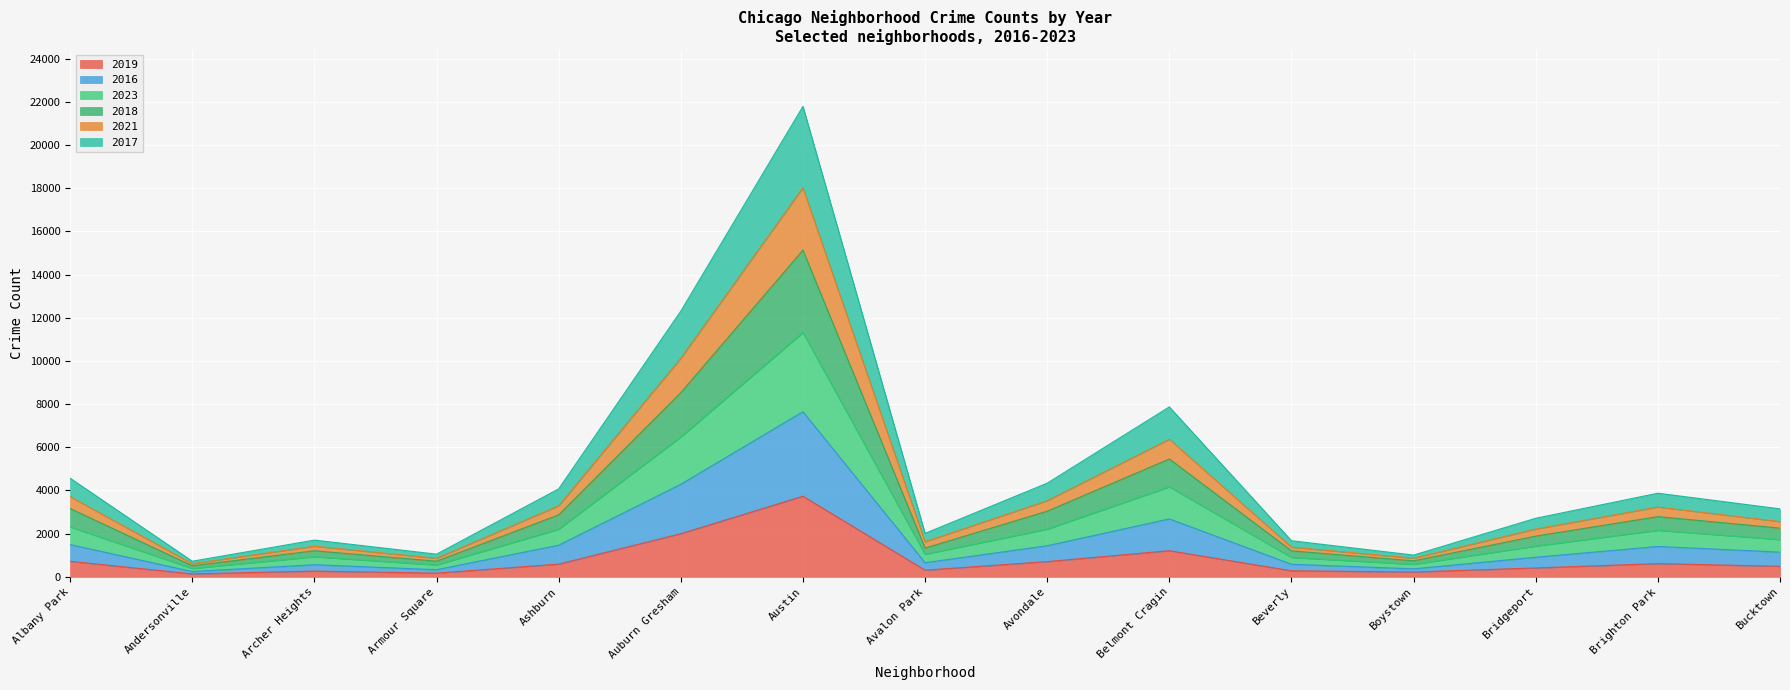

What are all the series names shown in the legend?

2019, 2016, 2023, 2018, 2021, 2017